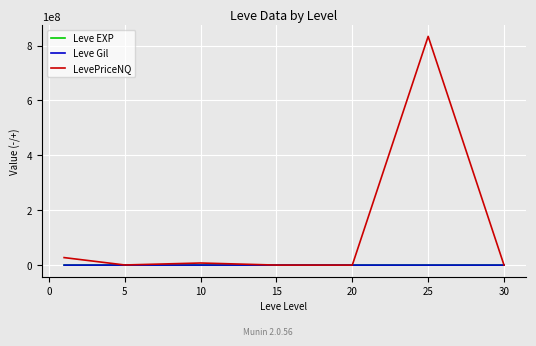

Which series has the widest spread of values?

LevePriceNQ